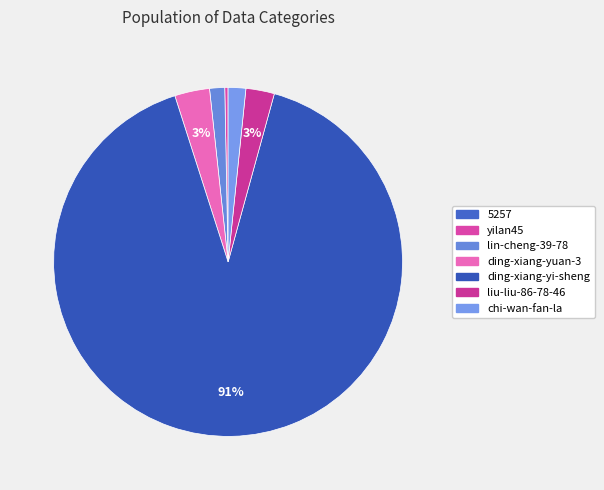

True or false: 5257 accounts for 0% of the total.

True